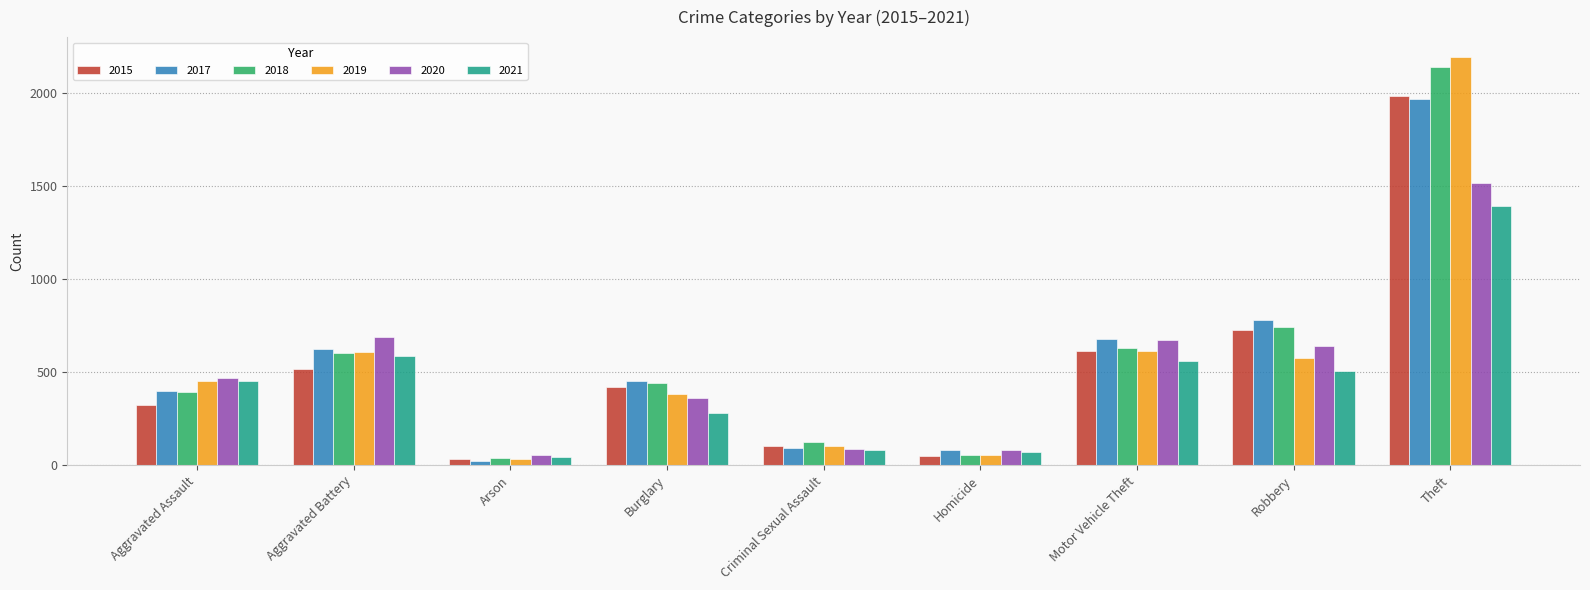

What is the minimum value shown in the chart?

23